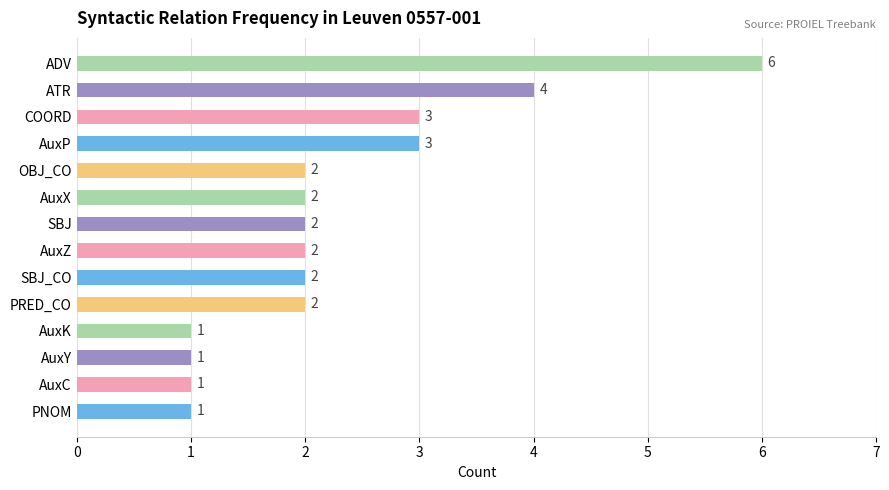

Is it true that the value at ADV is 3?

False